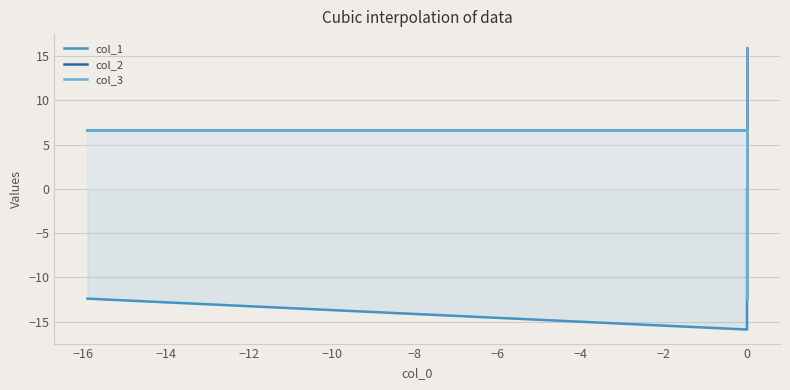

True or false: col_2 and col_1 cross at least once.

False